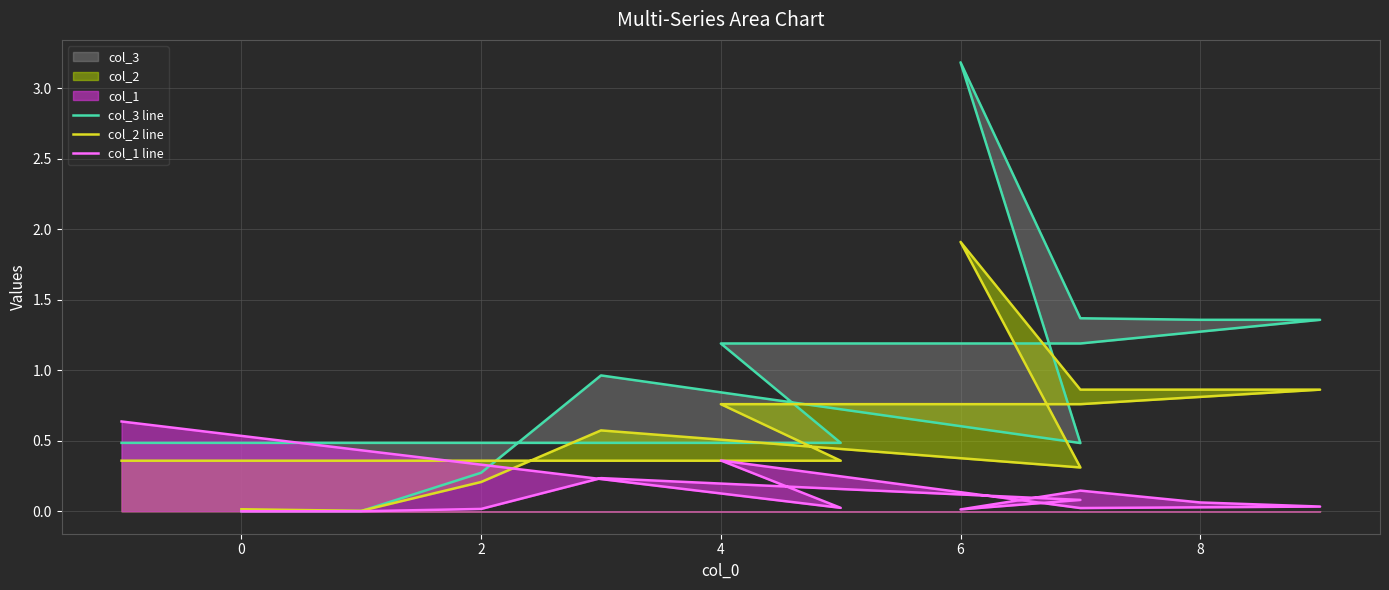

Rank the series by their maximum value, from highest to lowest.

col_3 line, col_2 line, col_1 line